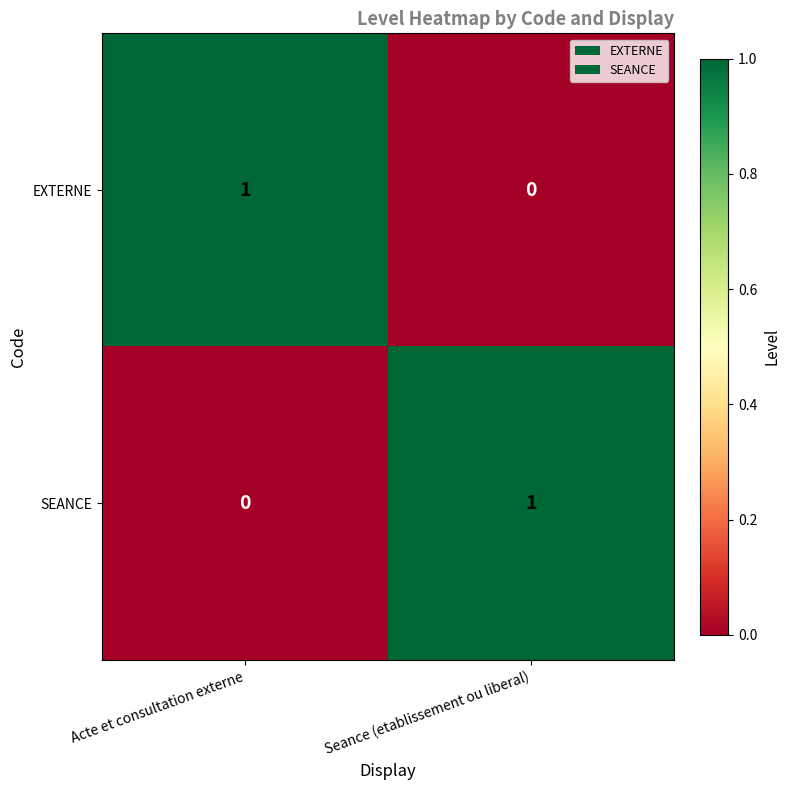

True or false: SEANCE has a value of 2 at Seance (etablissement ou liberal).

False